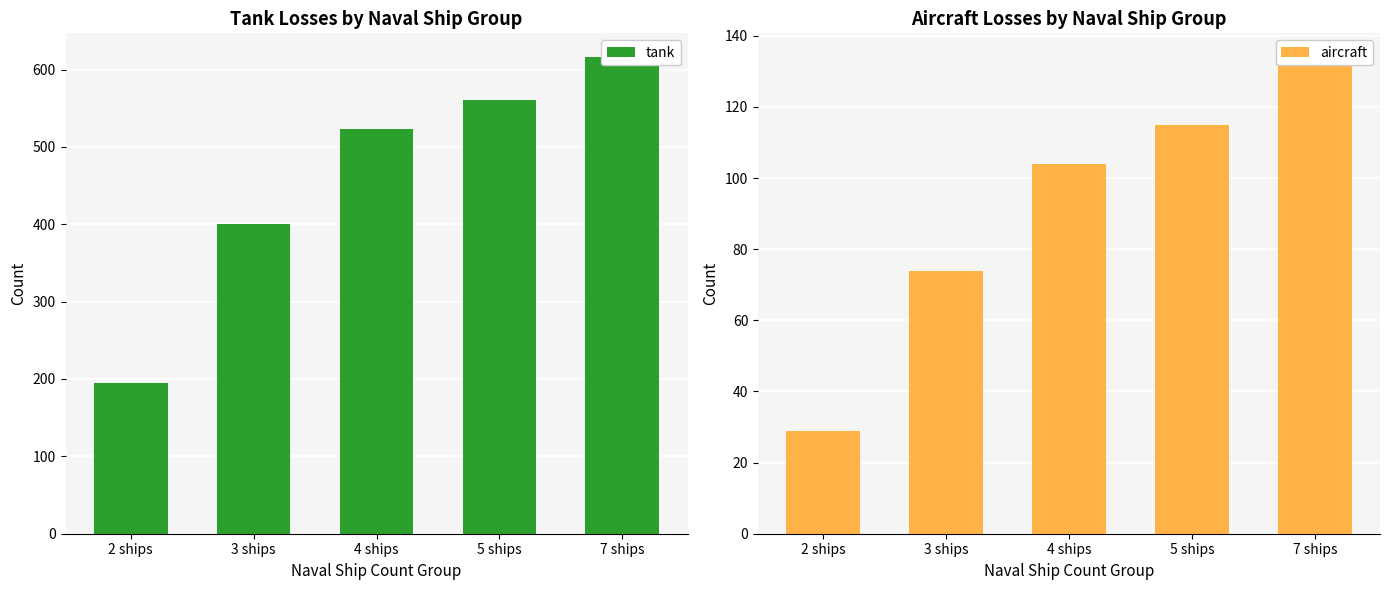

How many data points in aircraft are less than 104?

2